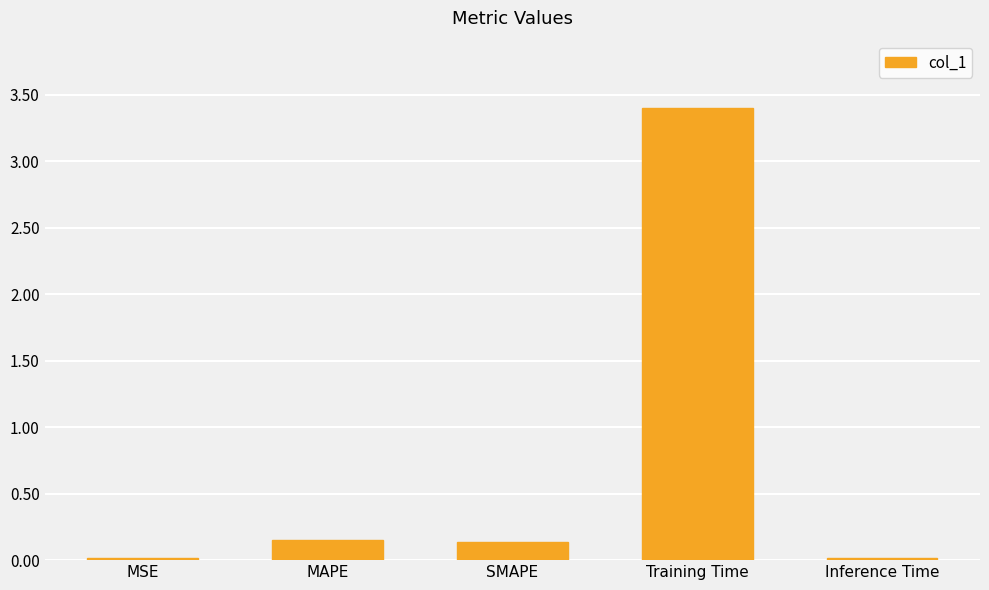

What is the label of the 4th bar from the right?

MAPE